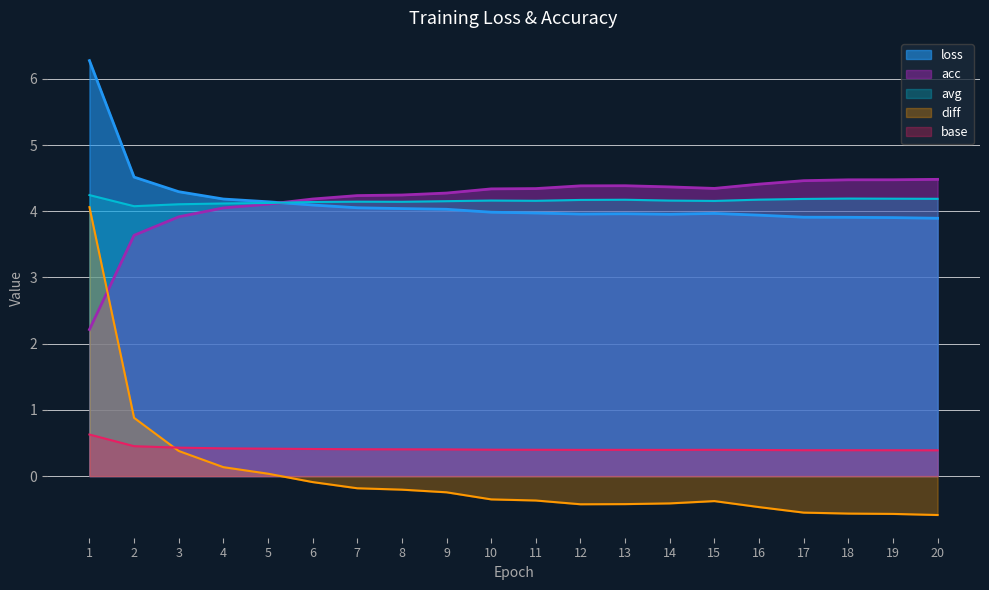

Which category has the highest value in the loss series?

1